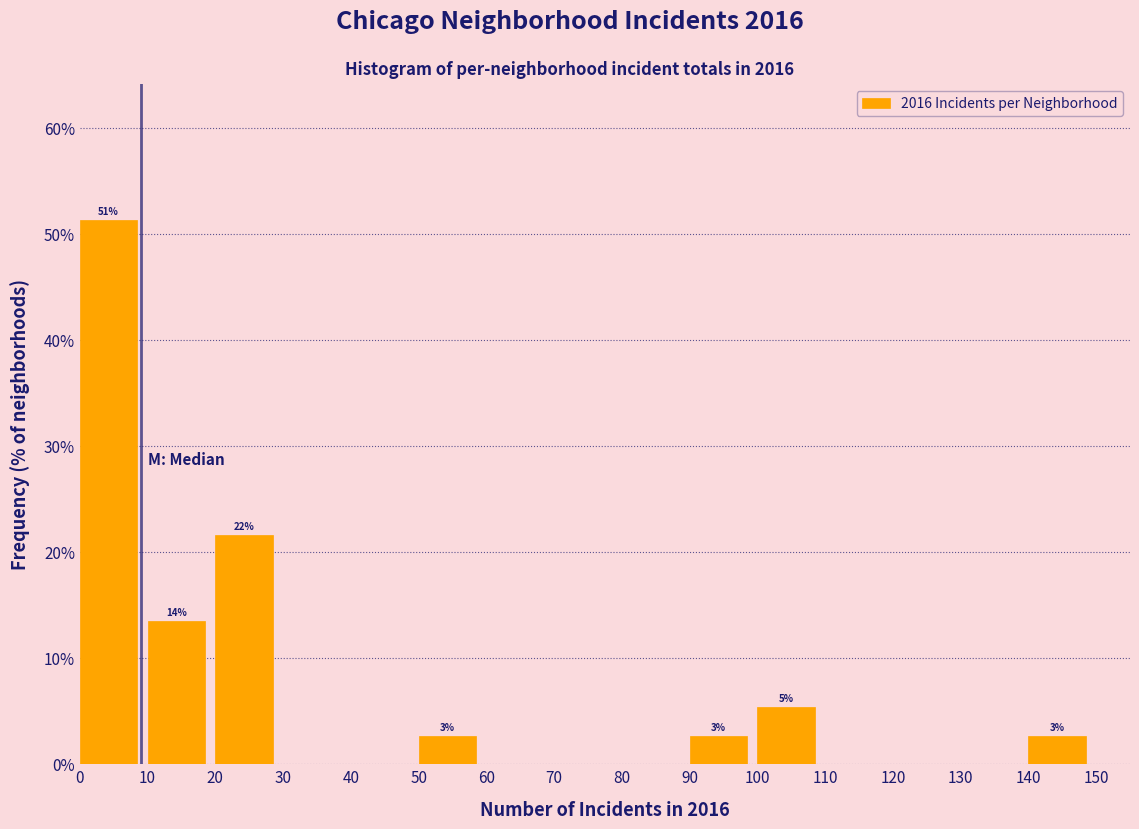

Over which range of the x-axis is the bar tallest?

0 to 10